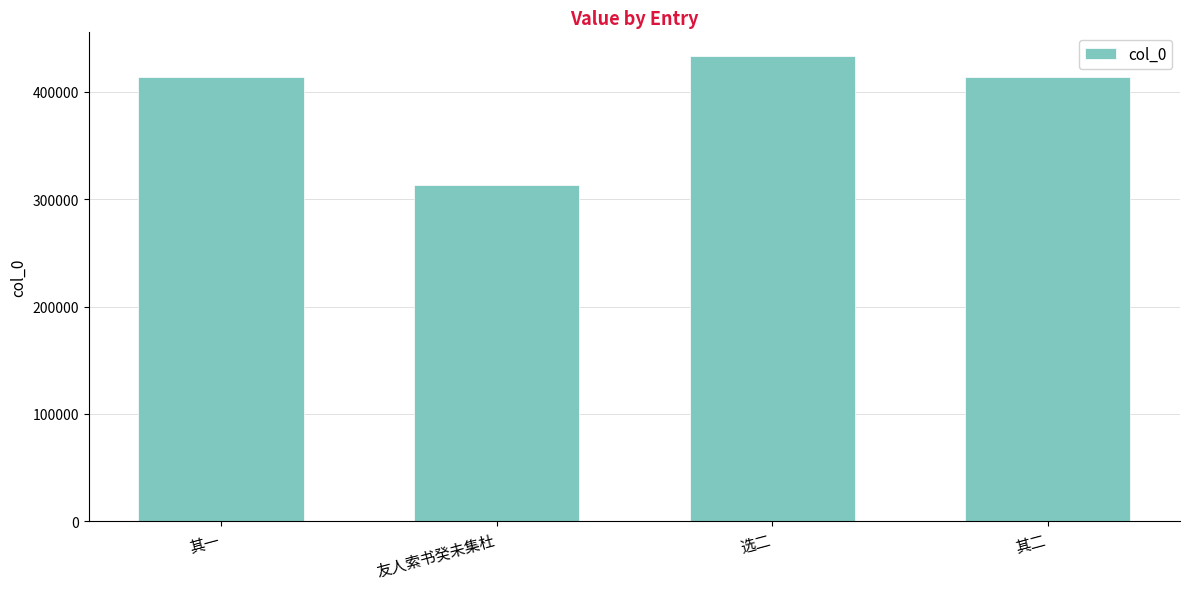

What is the maximum value shown in the chart?

433779